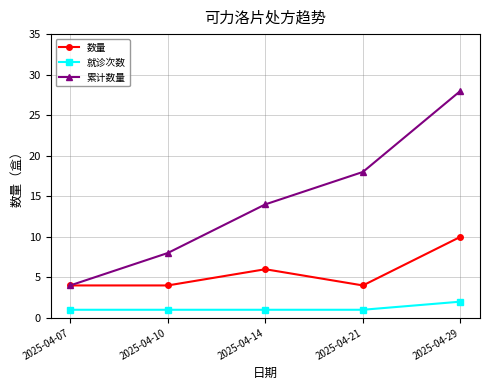

How many lines are shown in the chart?

3